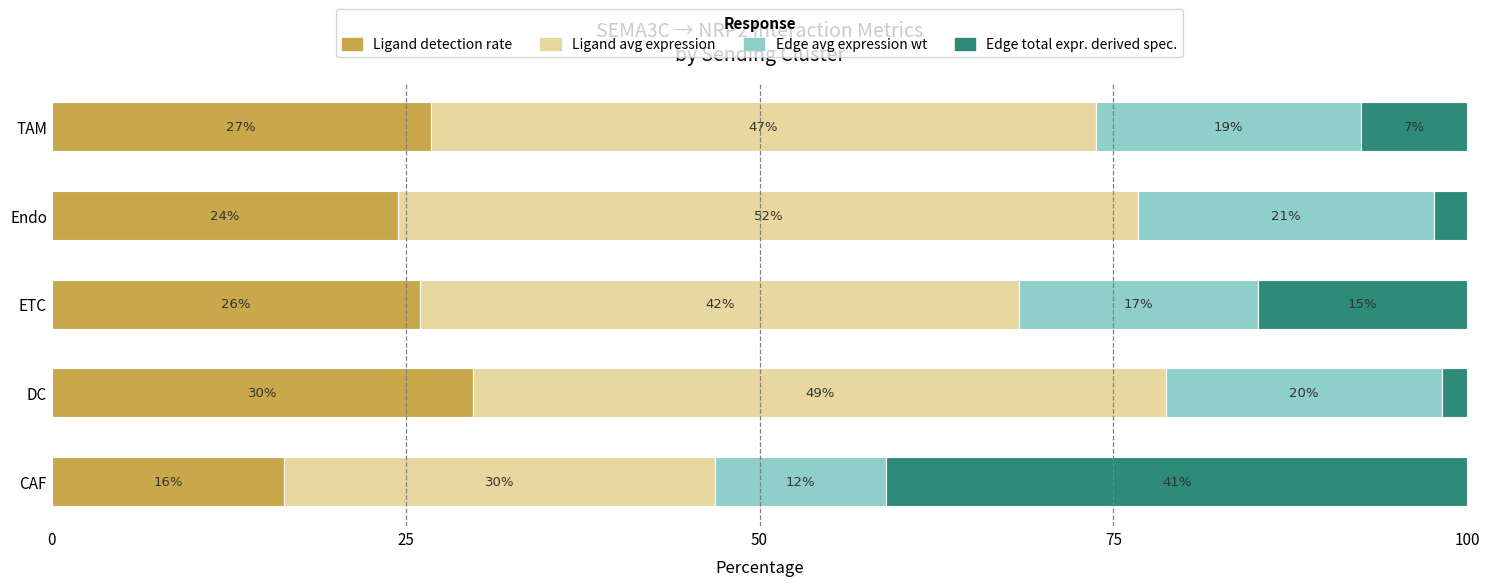

Is it true that Ligand average expression value equals 16.6 at TAM?

False